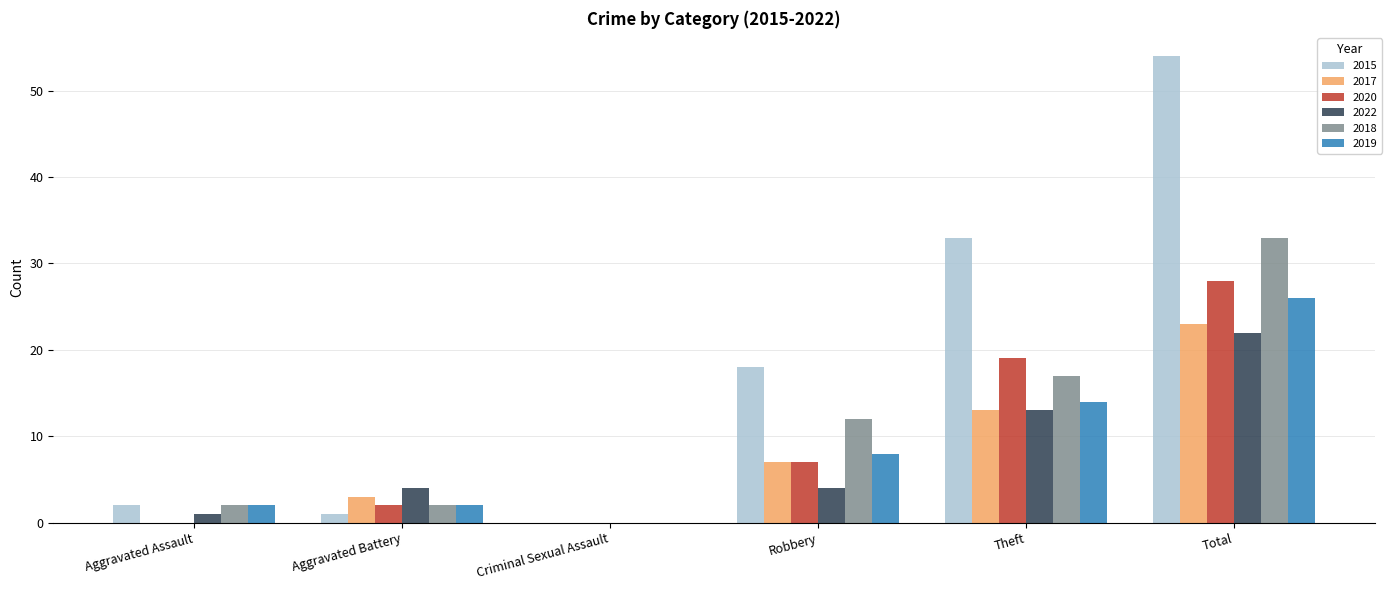

How many groups of bars are there?

6